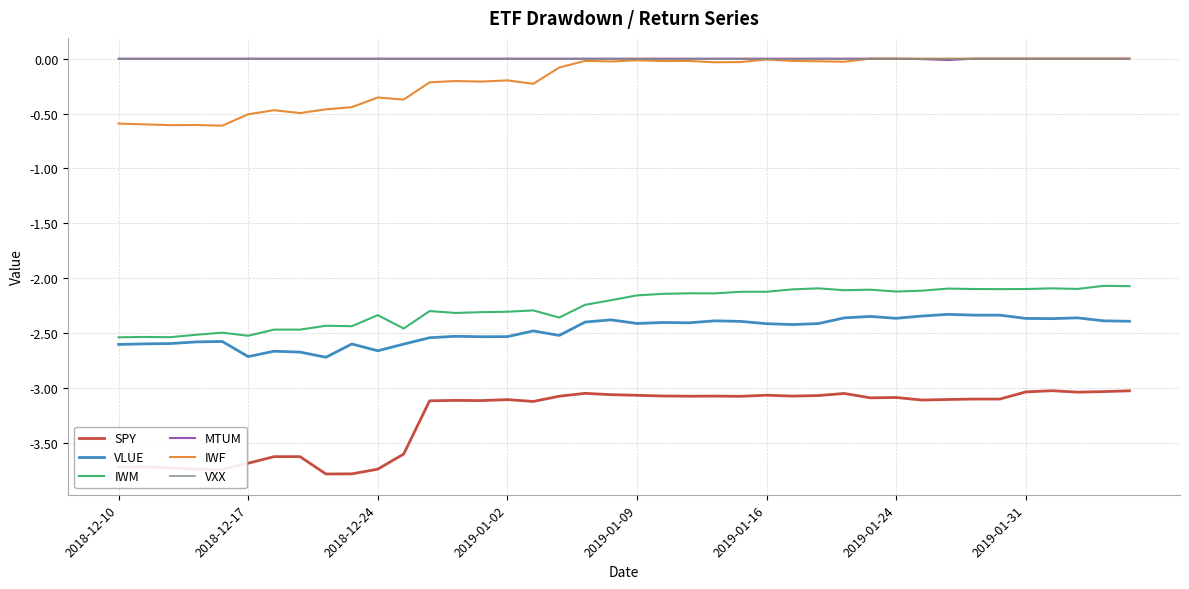

True or false: VXX and IWM intersect in this chart.

False